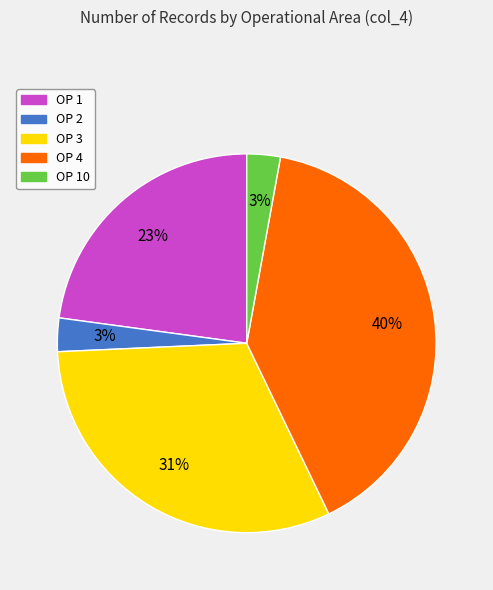

How many segments does this pie chart have?

5